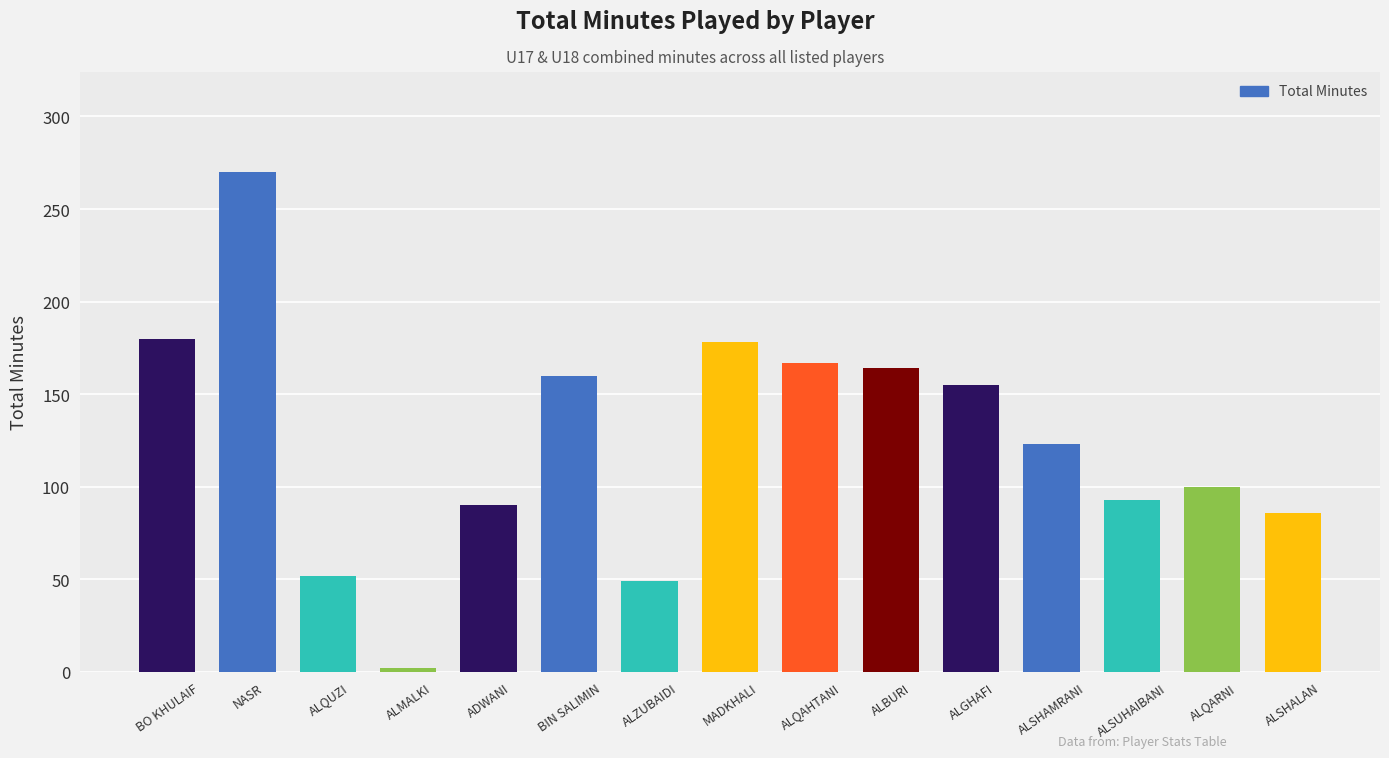

What is the approximate value at ALQAHTANI, to the nearest 10?

170